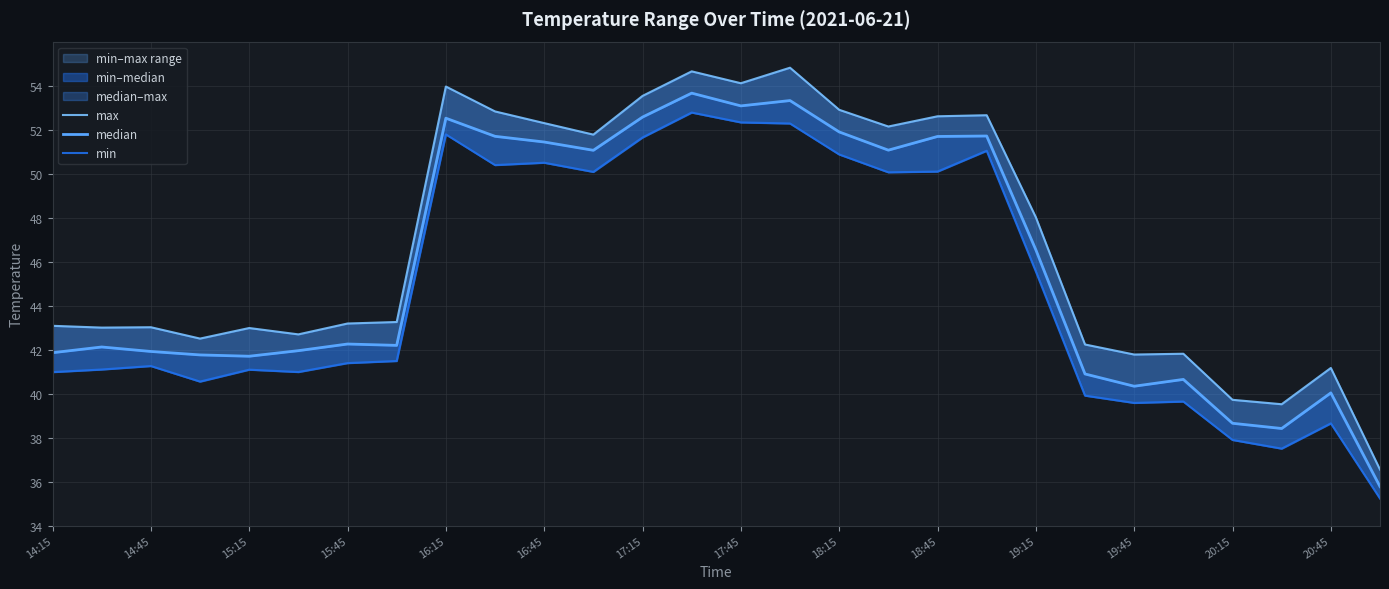

List the series in order of their overall mean, highest first.

max, median, min